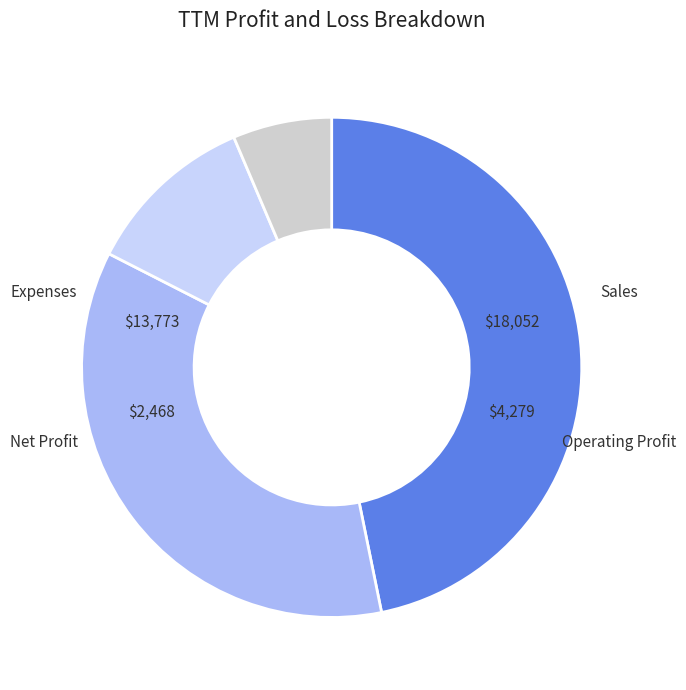

How many slices are in this pie chart?

4